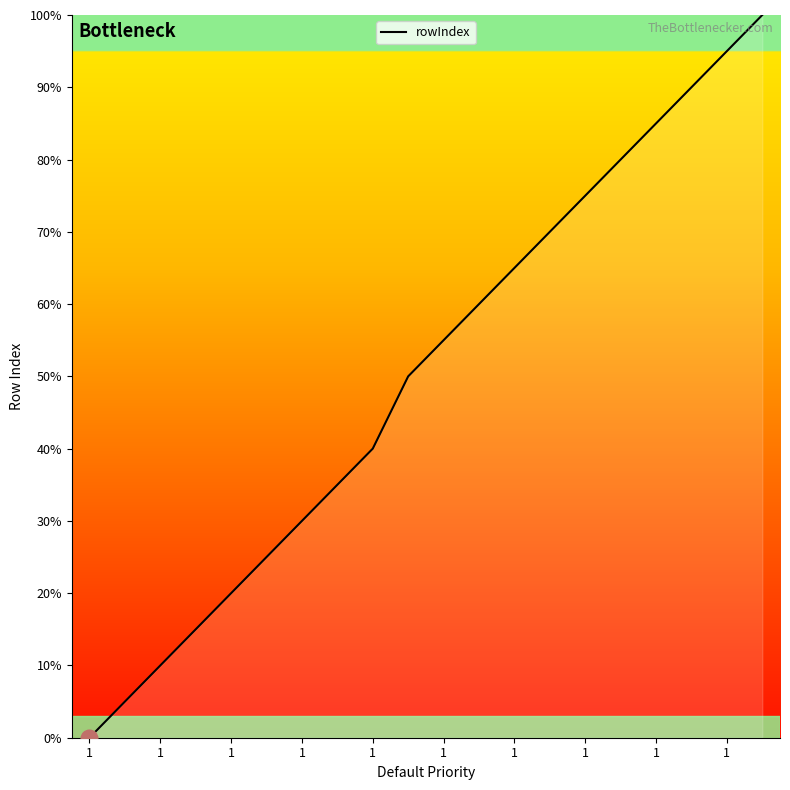

What is the maximum value shown in the chart?

100.0